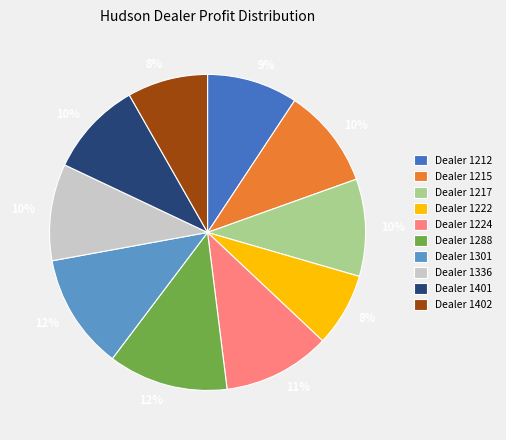

Which has a higher value, Dealer 1301 or Dealer 1215?

Dealer 1301